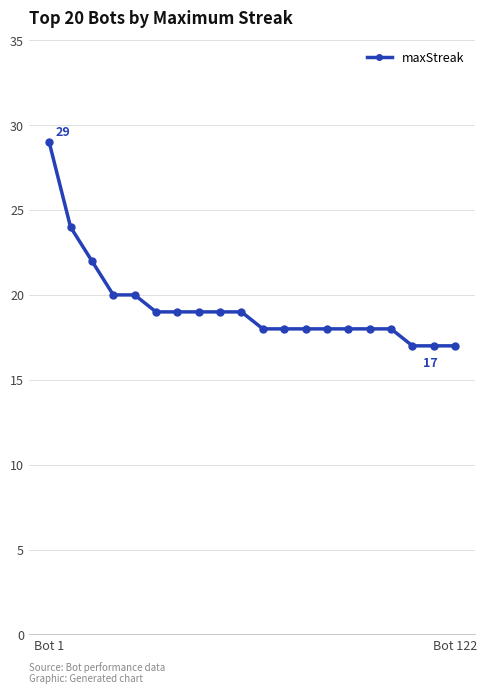

What is the value of the 20th point from the left?

17